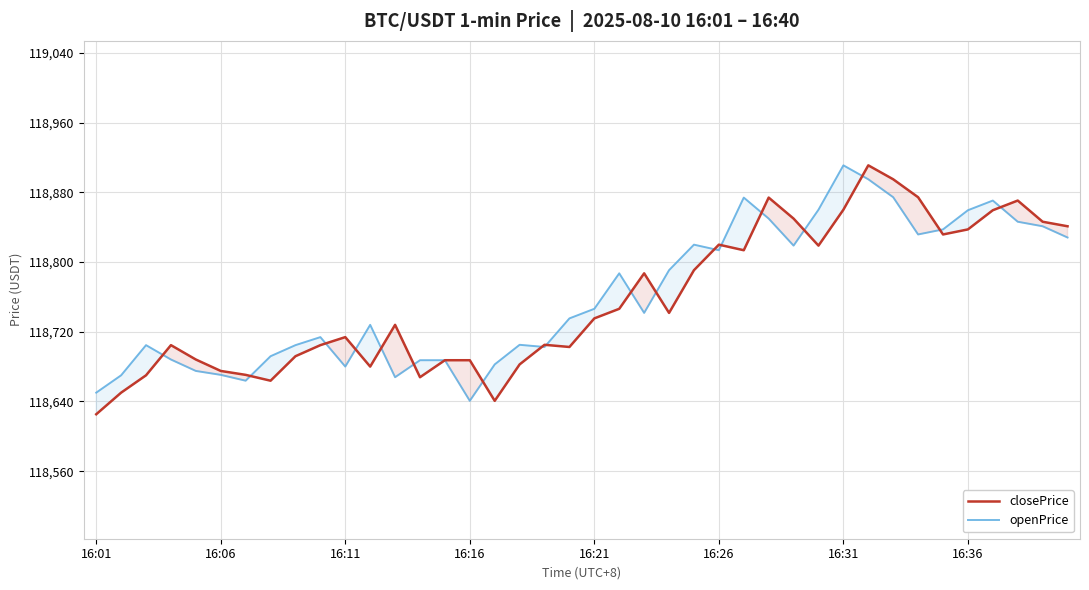

Does the chart display data point markers on the line(s)?

No